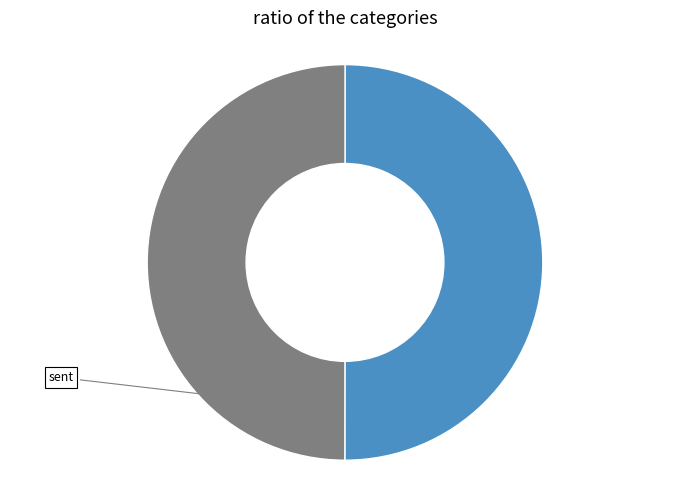

How many segments does this pie chart have?

2